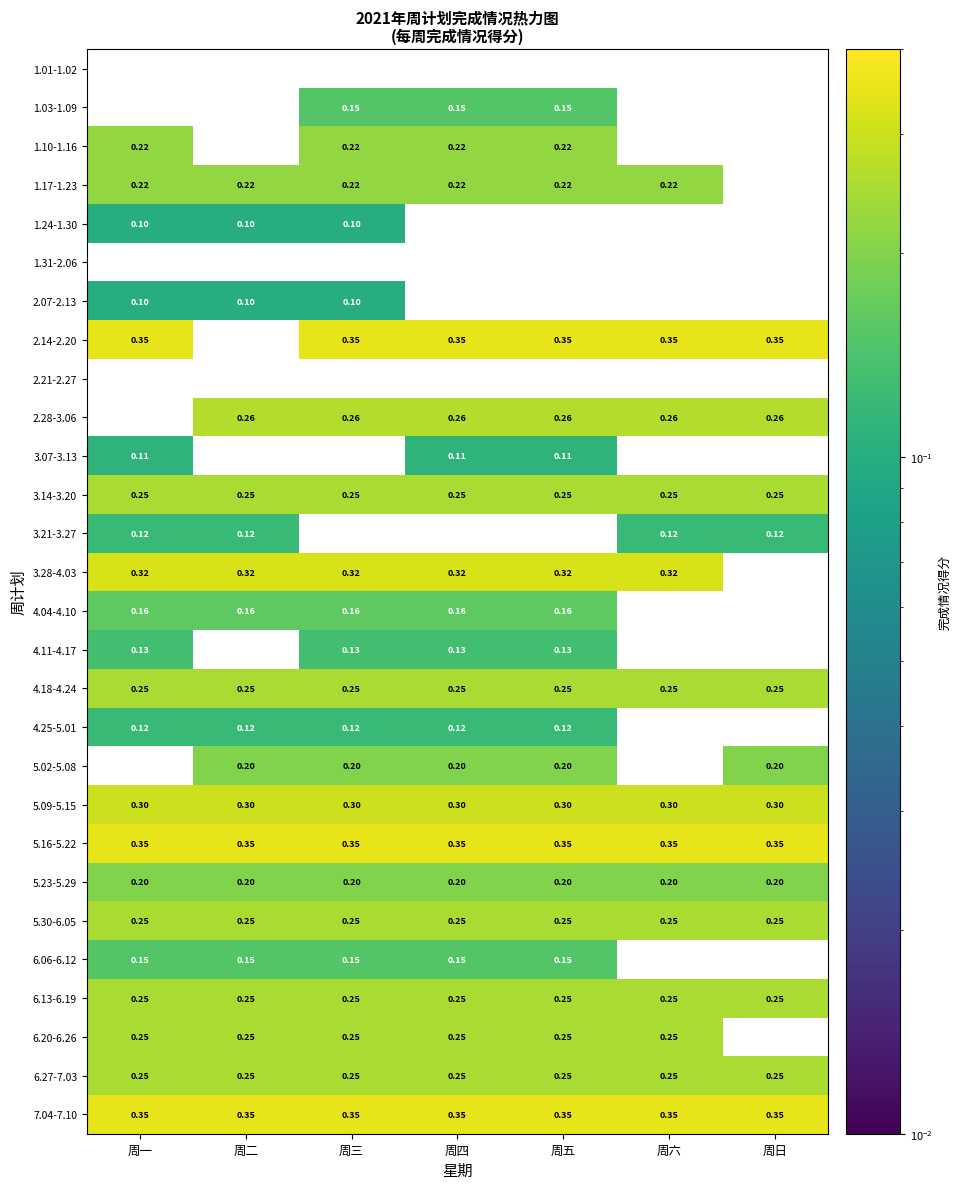

How many categories are shown in the chart?

7